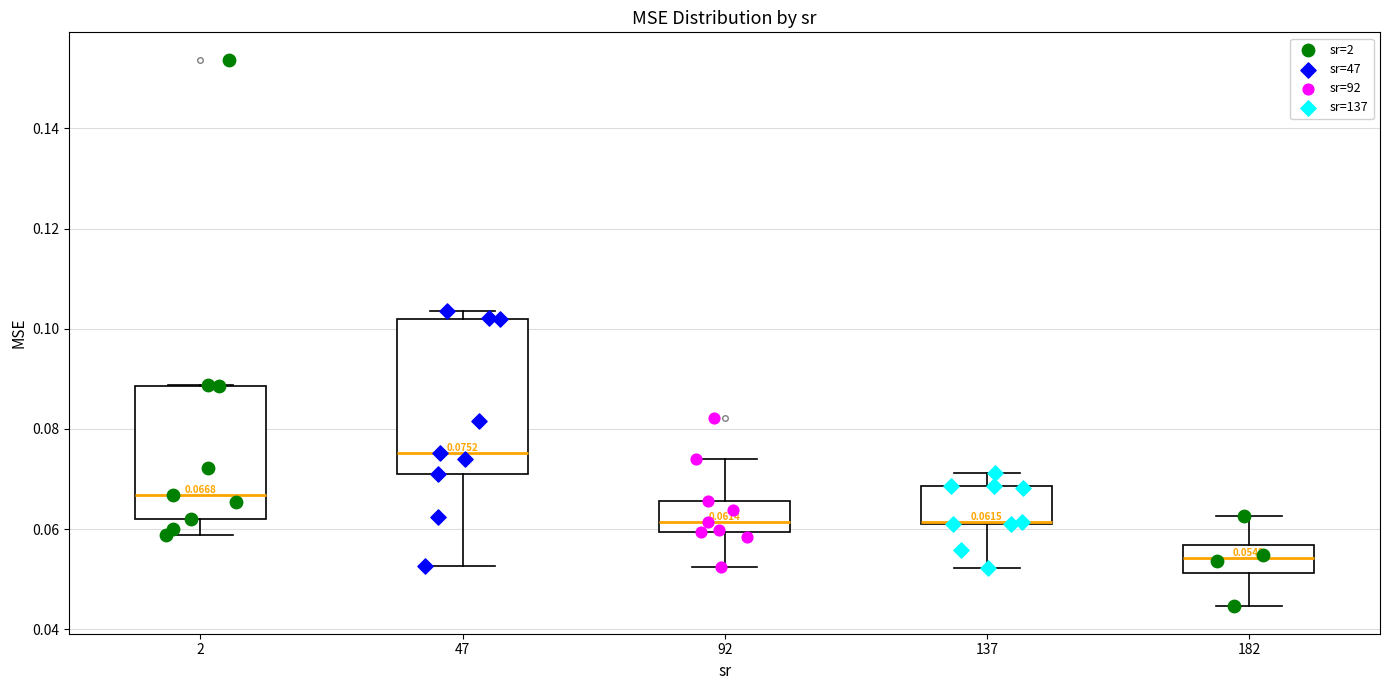

Which box has the lowest median line?

182